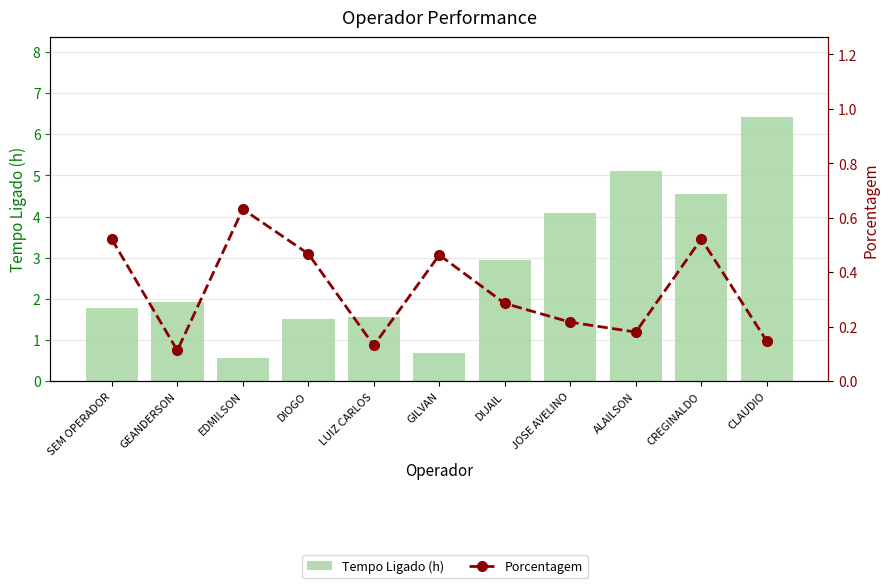

Which series changed the most between GEANDERSON and ALAILSON?

Tempo Ligado (h)